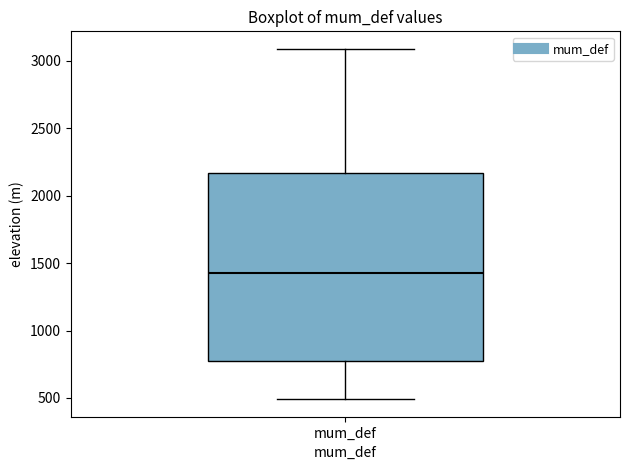

Read this box plot against the y-axis: the position of the median line, the range covered by the box, and the ends of both whiskers. The values are not printed on the chart, so give them approximately, as read against the axis.

median 1450, box 750 to 2150, whiskers 500 to 3100